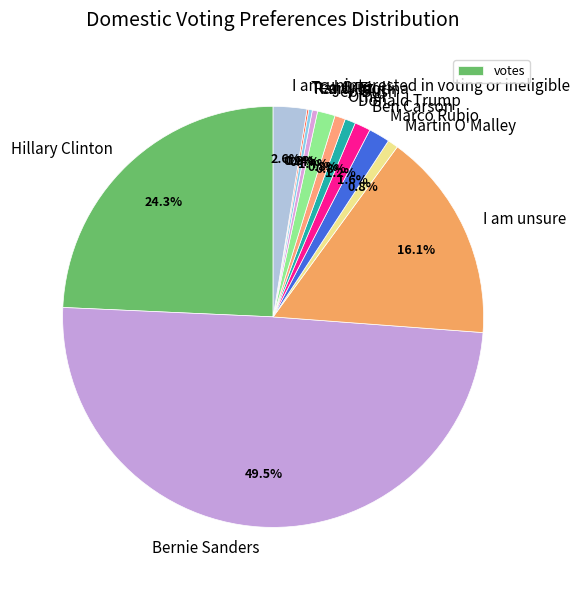

To the nearest percent, what is the combined percentage of Marco Rubio and Carly Fiorina?

2%